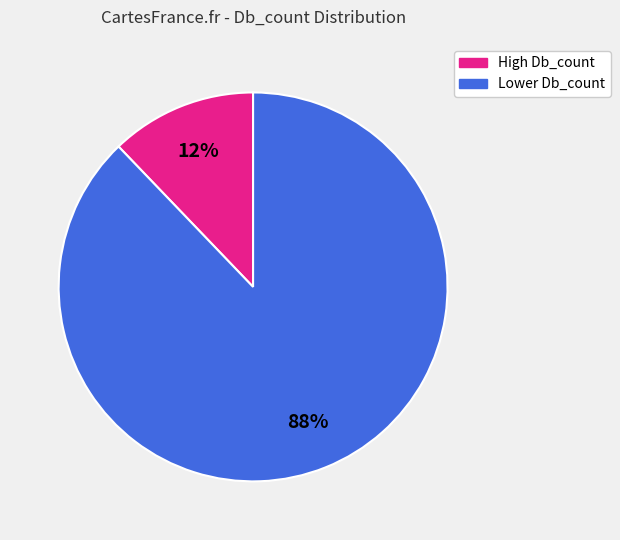

How many segments does this pie chart have?

2